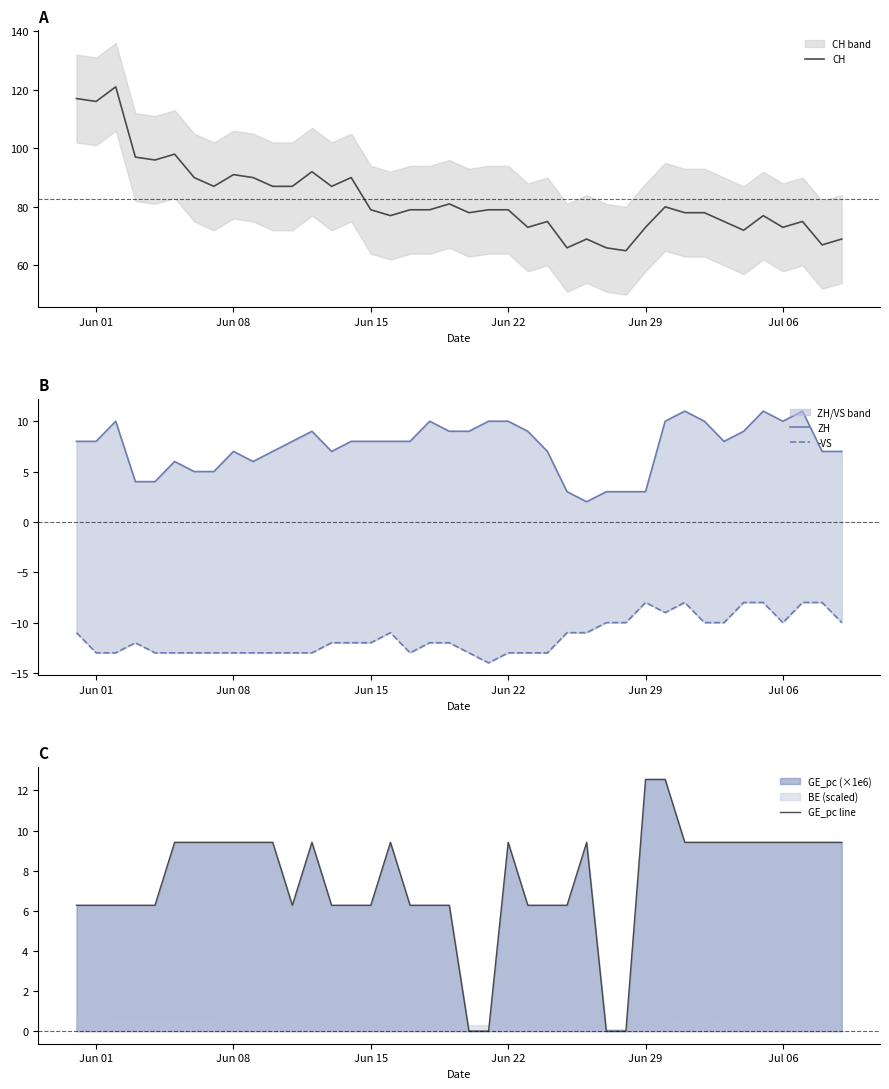

Does the chart have visible grid lines?

No